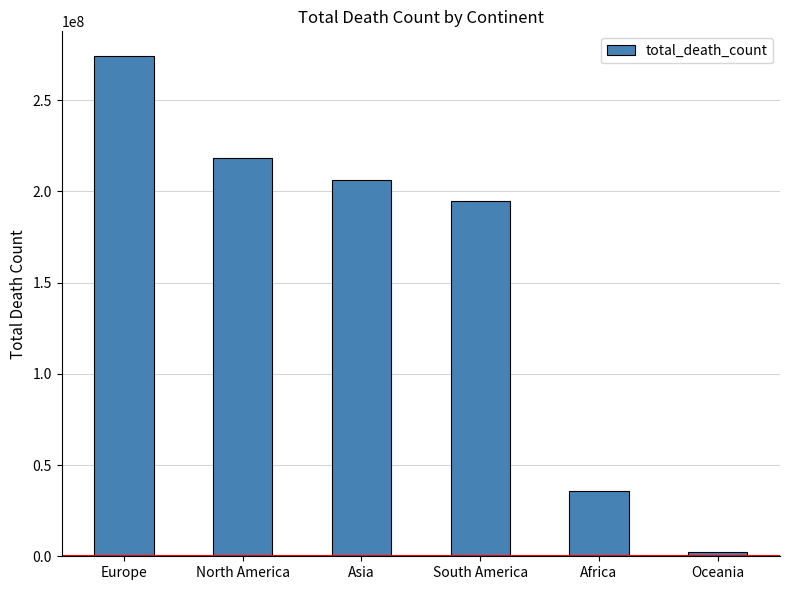

The chart shows a value of 339154632 at South America. True or false?

False